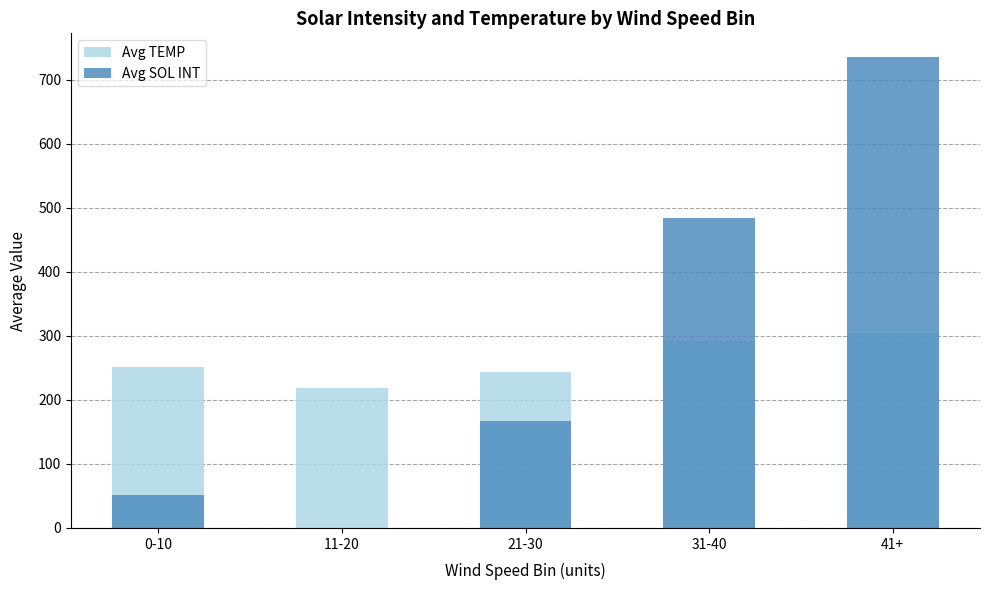

How many bars are there in total?

10